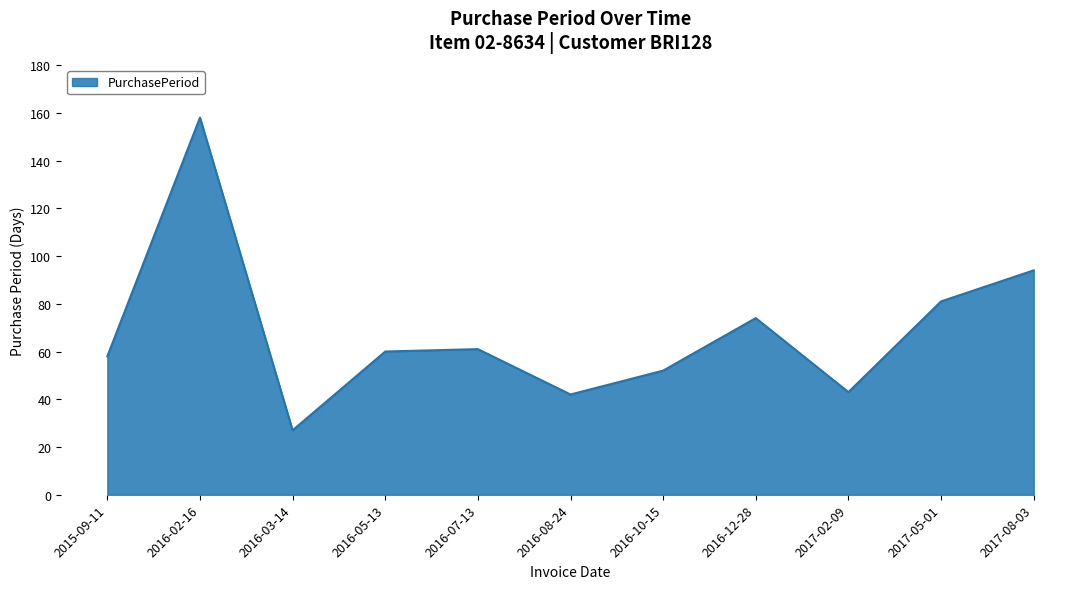

What is the sum of all values?

750